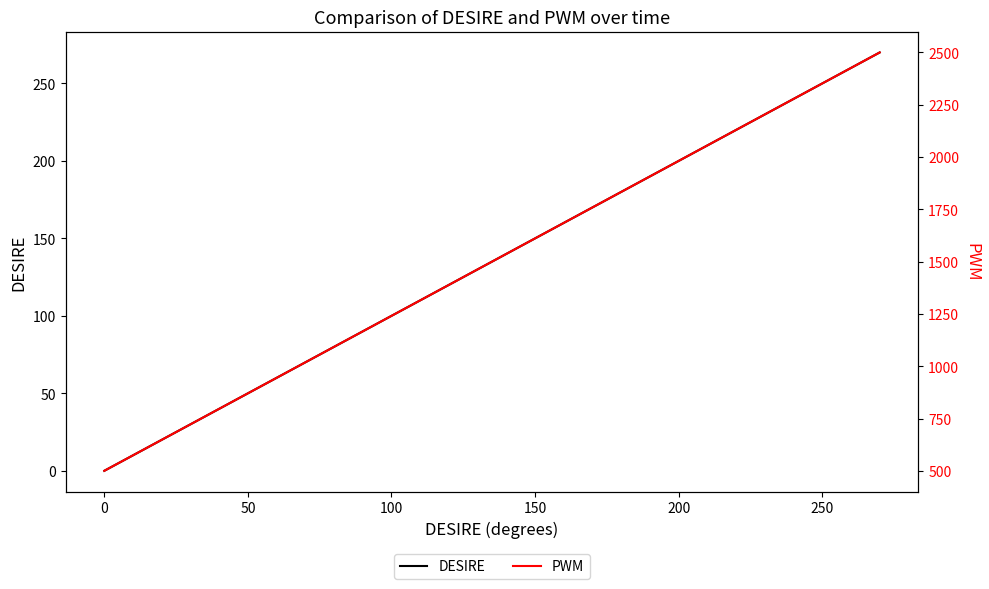

Rank the series at 0 from highest to lowest value.

PWM, DESIRE